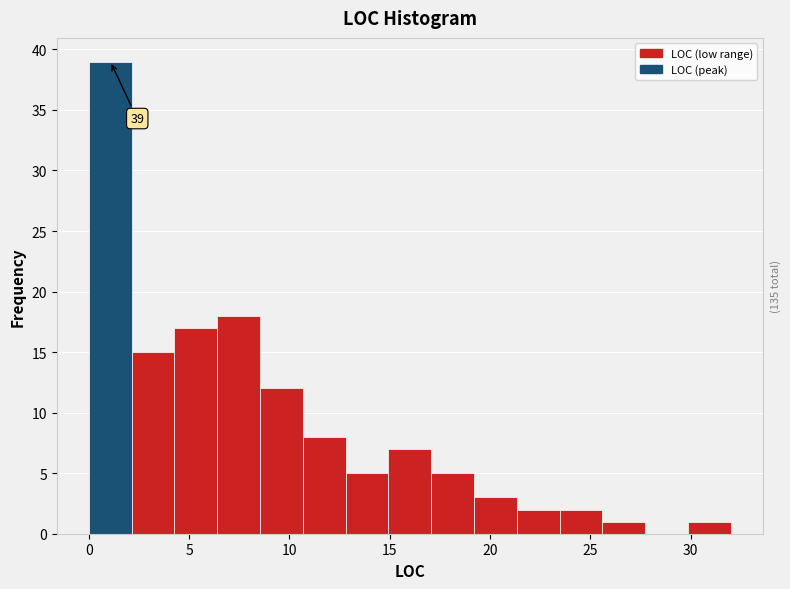

Which range on the x-axis has the tallest bar?

0.0 to 2.0